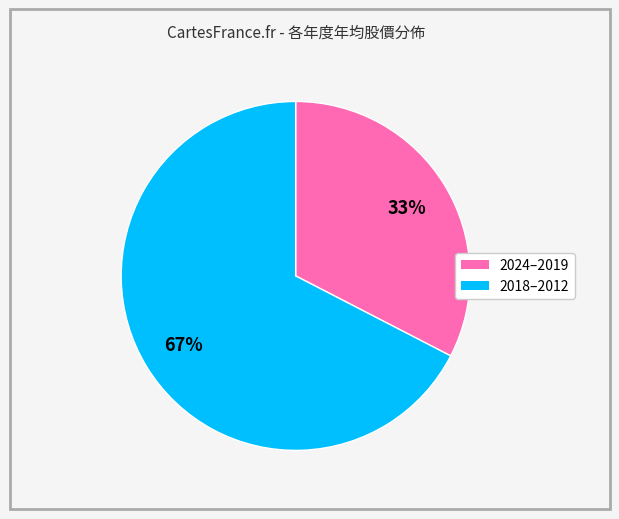

Does any single category account for the majority?

Yes